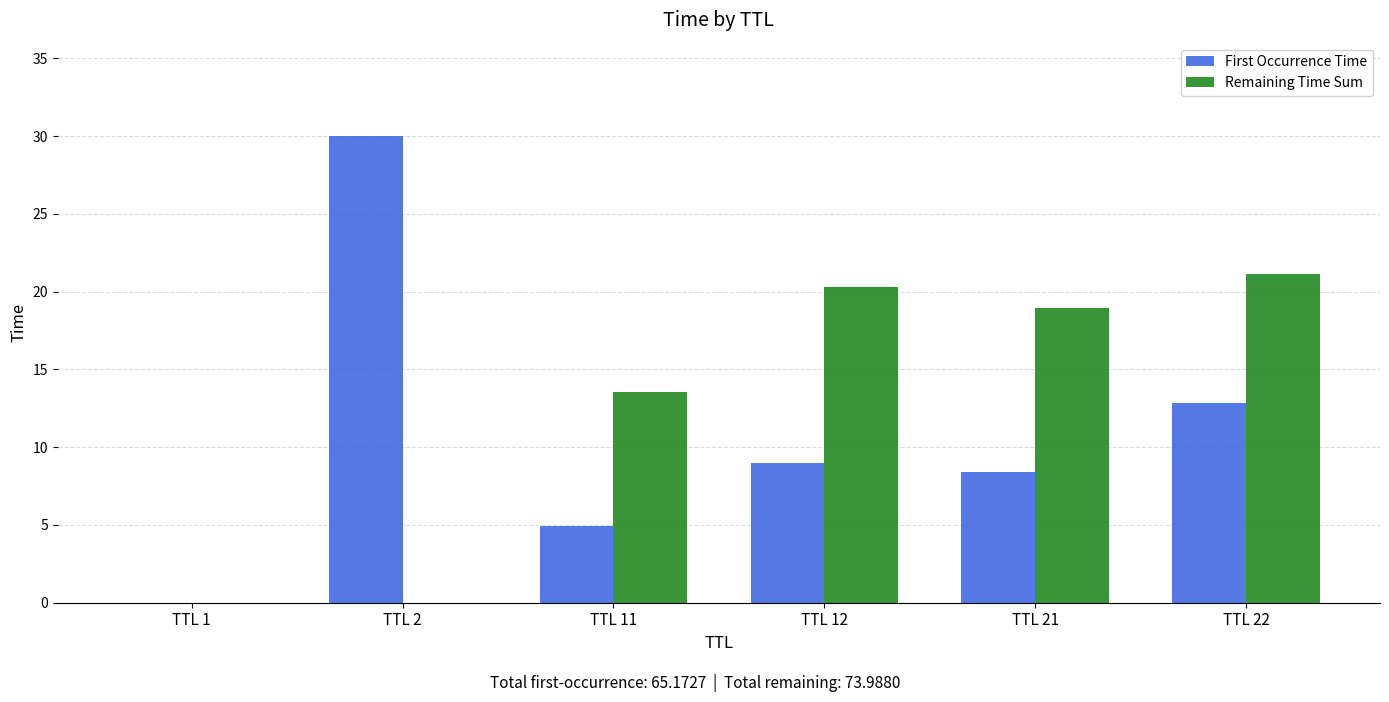

The First Occurrence Time series shows 6.8 at TTL 11. True or false?

False